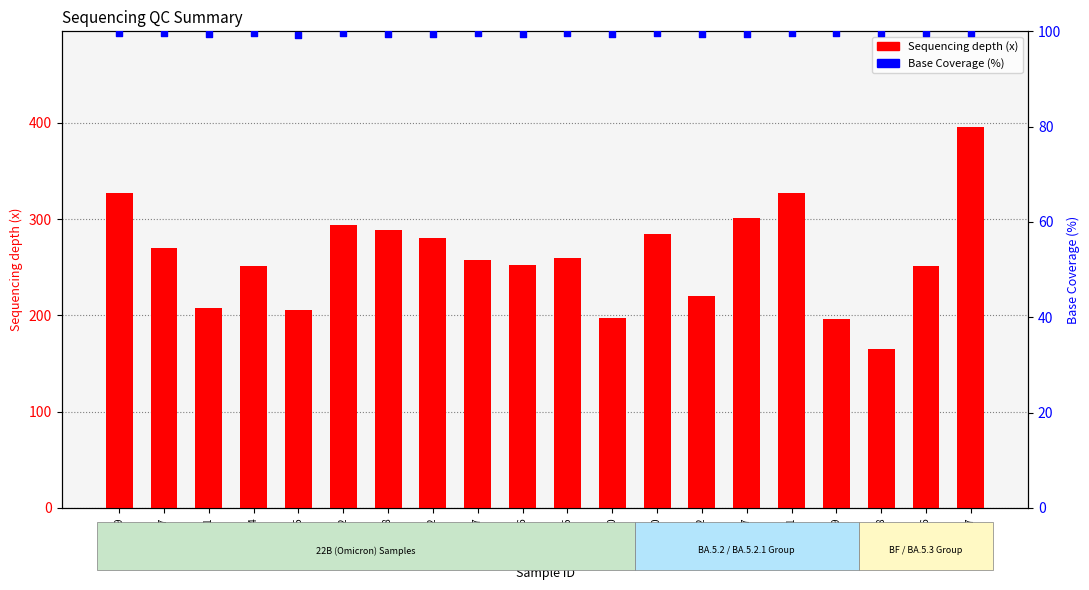

Which series has the largest Y range (max minus min)?

Sequencing depth (x)